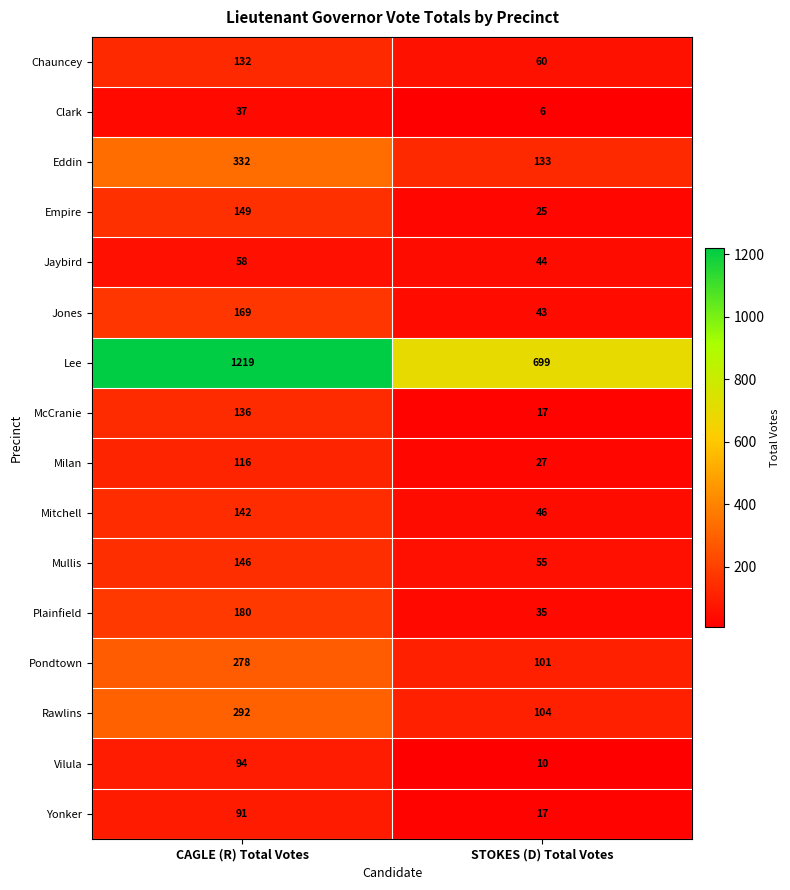

What value does the Chauncey series have at STOKES (D) Total Votes, to the nearest 5?

60